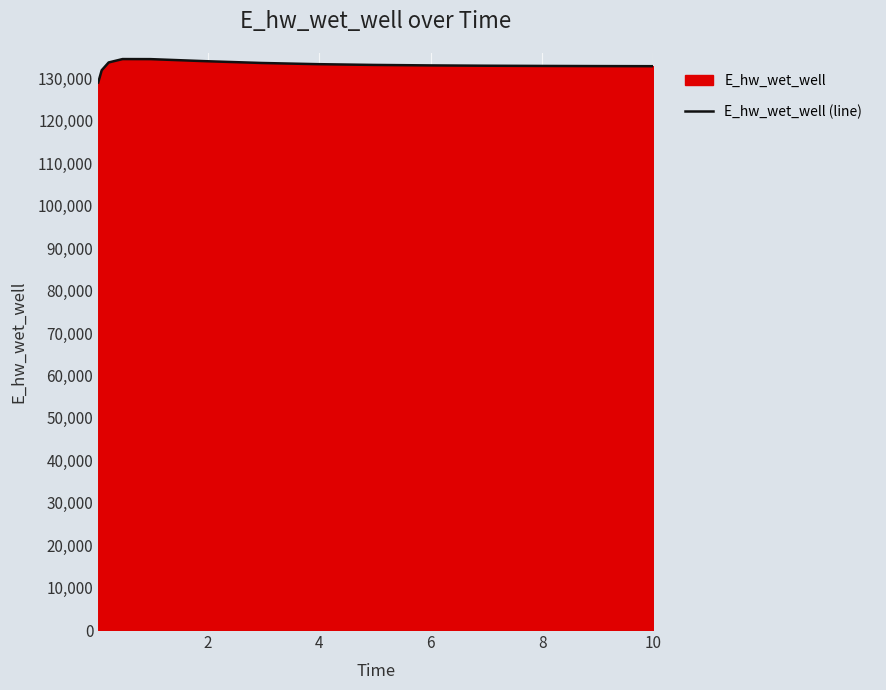

How many lines are shown in the chart?

1